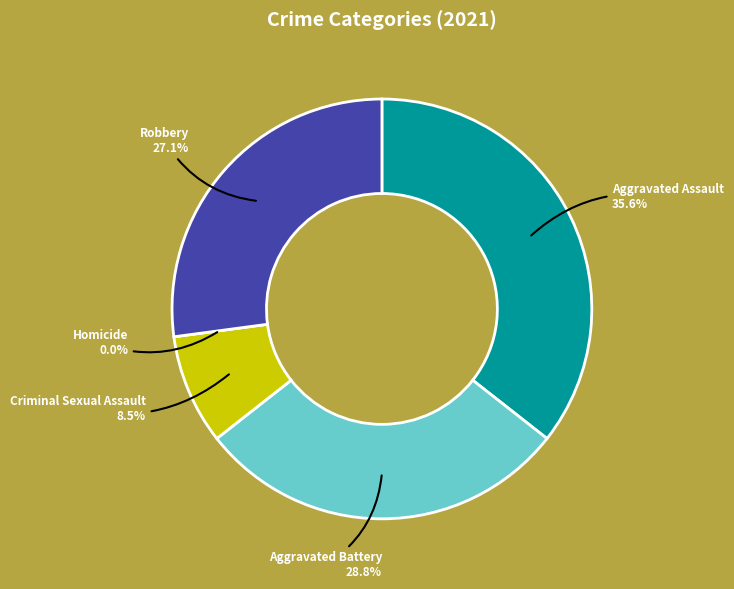

Rank the categories by value from lowest to highest.

Homicide, Criminal Sexual Assault, Robbery, Aggravated Battery, Aggravated Assault